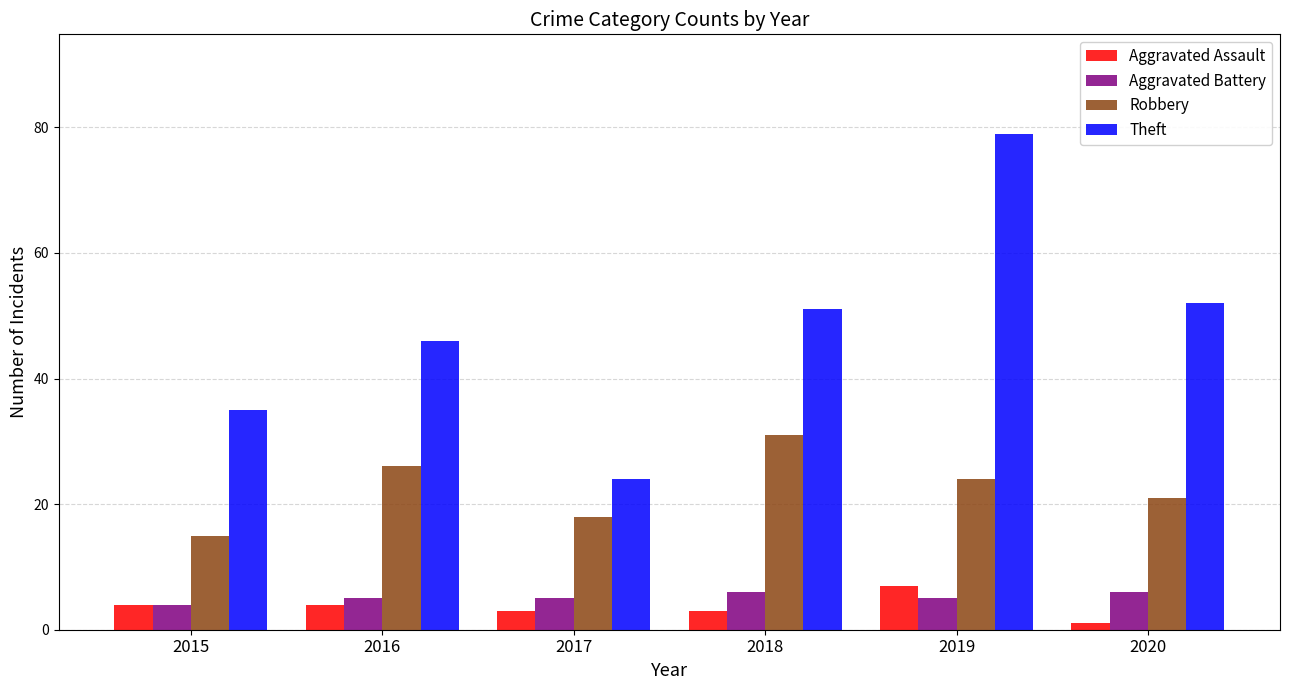

What is the difference between the second highest and second lowest values in the Theft series?

17